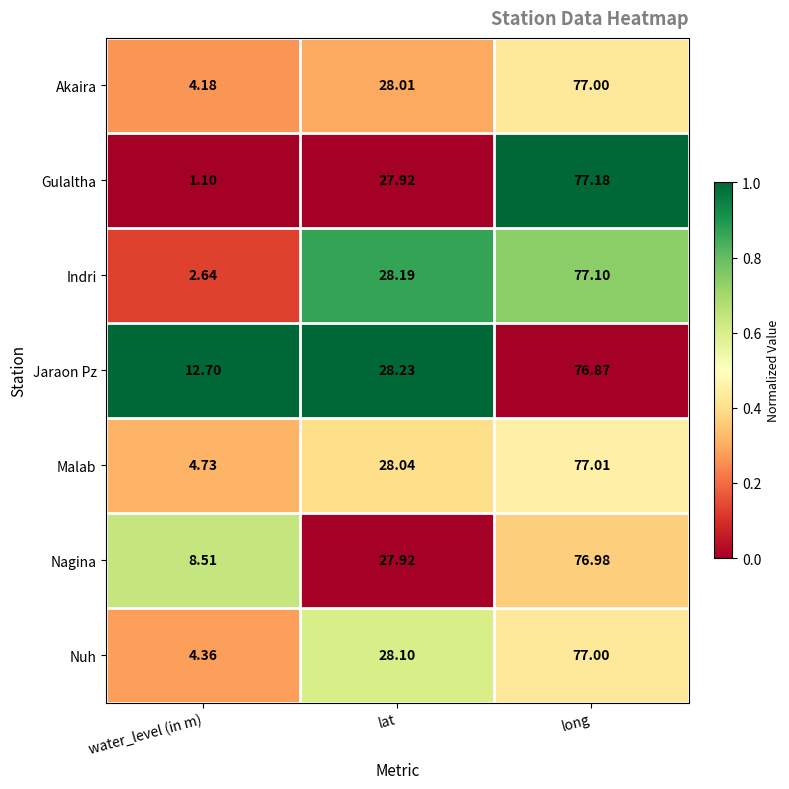

Where does the Indri series first go above 28?

lat